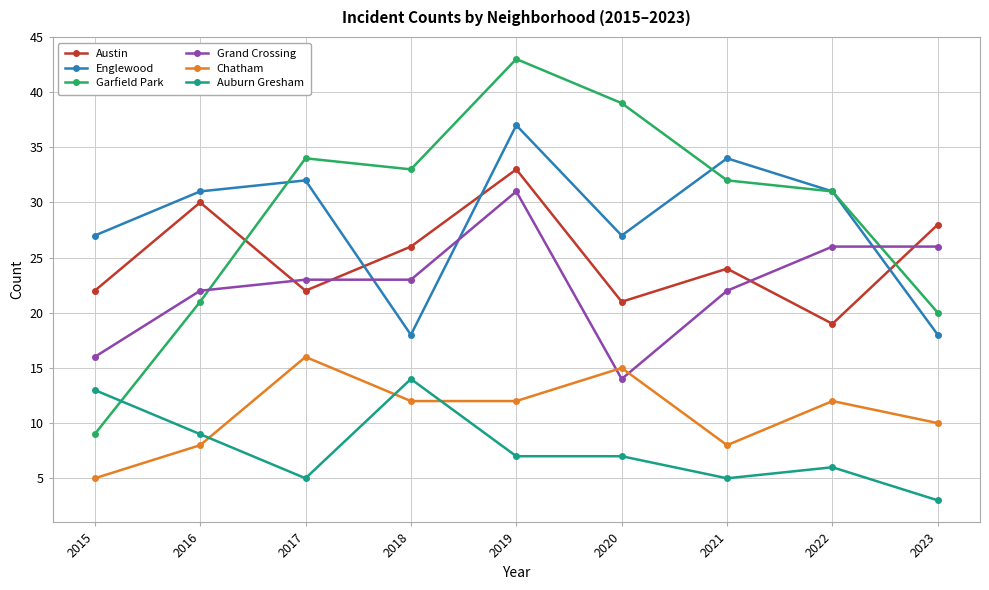

Reading right to left, what are all the values shown in this chart?

Austin: 2023=28	2022=19	2021=24	2020=21	2019=33	2018=26	2017=22	2016=30	2015=22
Englewood: 2023=18	2022=31	2021=34	2020=27	2019=37	2018=18	2017=32	2016=31	2015=27
Garfield Park: 2023=20	2022=31	2021=32	2020=39	2019=43	2018=33	2017=34	2016=21	2015=9
Grand Crossing: 2023=26	2022=26	2021=22	2020=14	2019=31	2018=23	2017=23	2016=22	2015=16
Chatham: 2023=10	2022=12	2021=8	2020=15	2019=12	2018=12	2017=16	2016=8	2015=5
Auburn Gresham: 2023=3	2022=6	2021=5	2020=7	2019=7	2018=14	2017=5	2016=9	2015=13